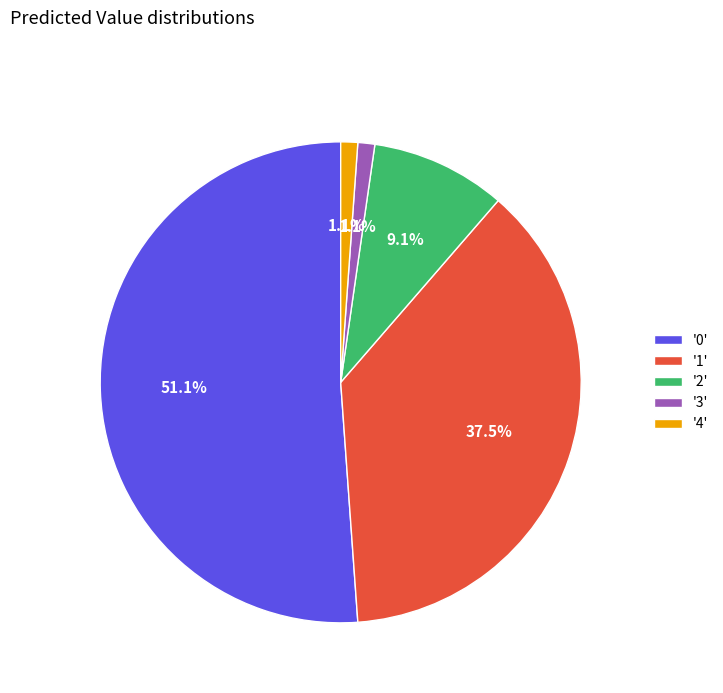

What is the largest slice in the pie chart?

'0'